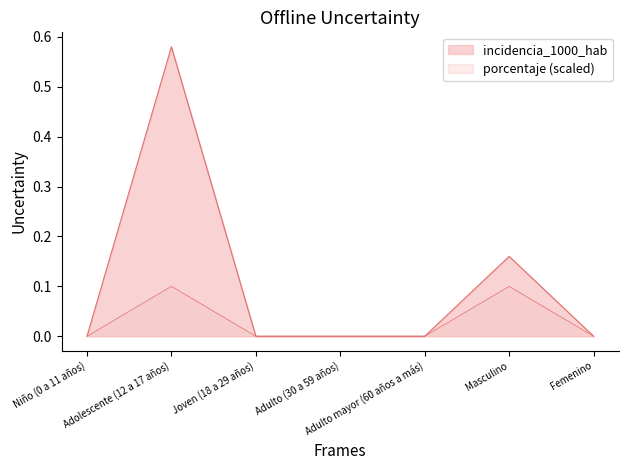

What is the difference between the highest and lowest values at Masculino?

0.1